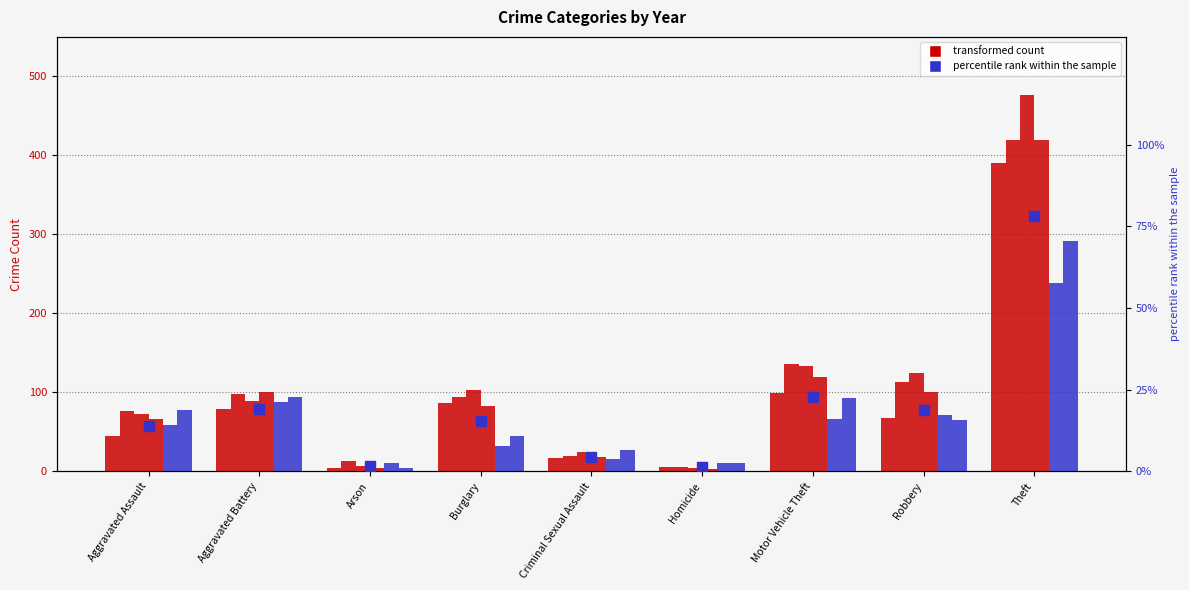

Read the value at Criminal Sexual Assault.

4.3